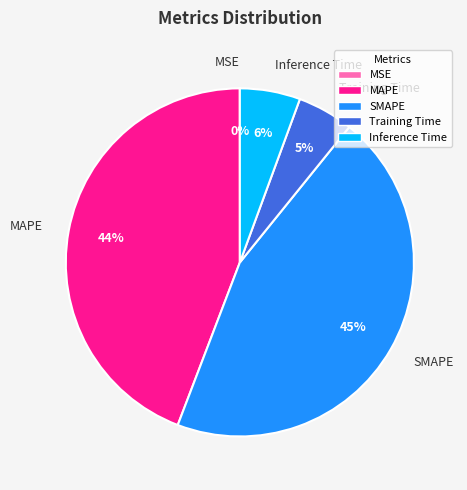

Which slice is the largest?

SMAPE